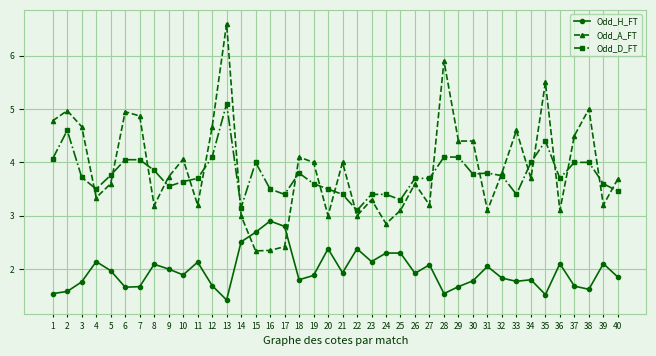

Which series has the largest range (max minus min)?

Odd_A_FT